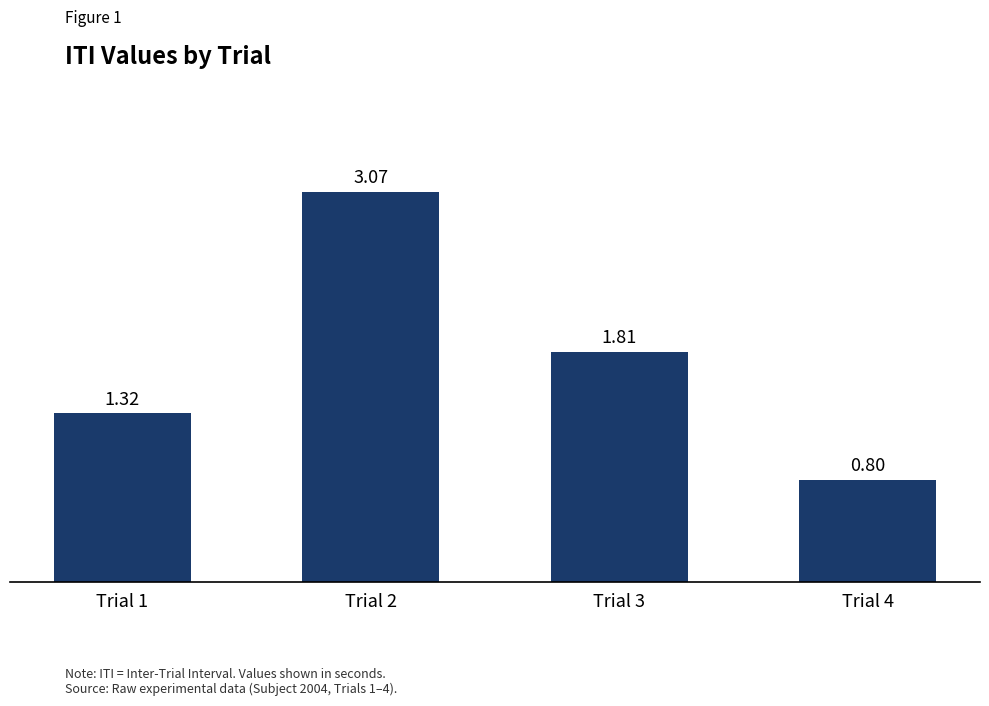

List the labels in order of value, smallest first.

Trial 4, Trial 1, Trial 3, Trial 2